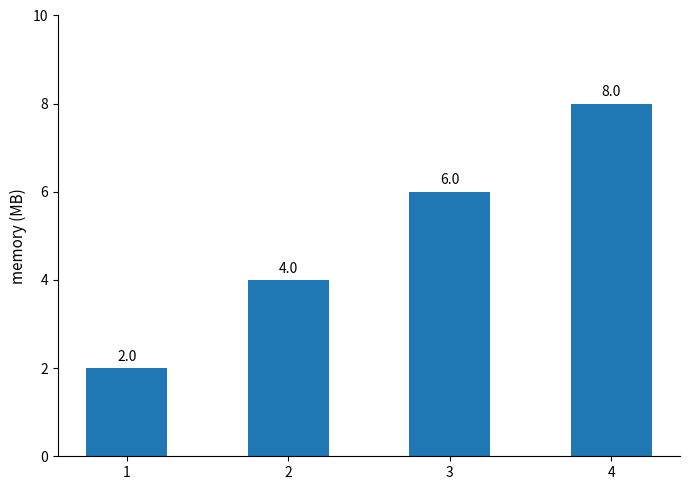

How many data points are less than 6?

2